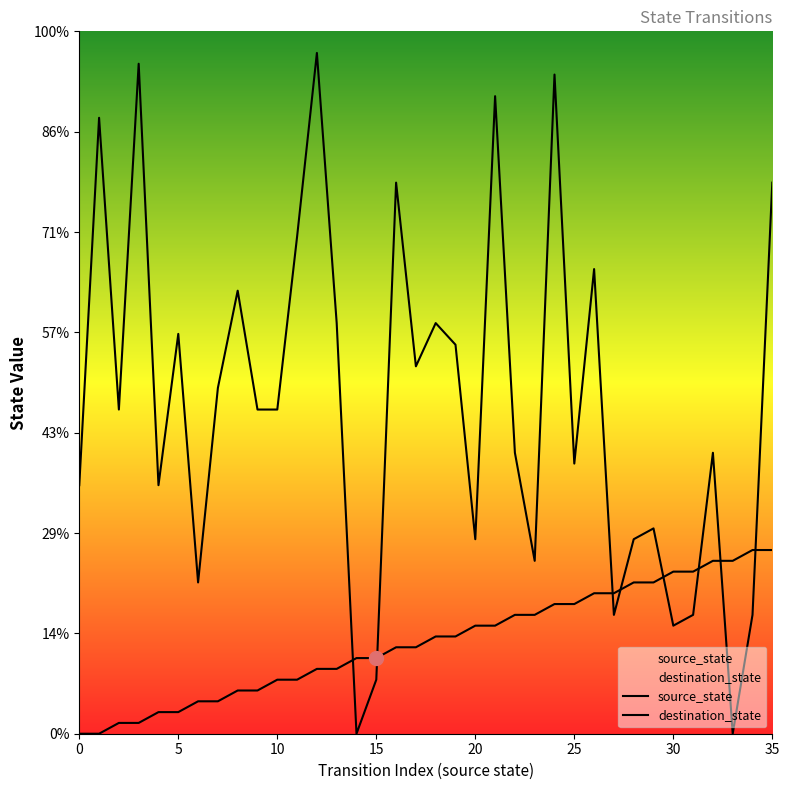

The destination_state series shows 5 at 23. True or false?

False